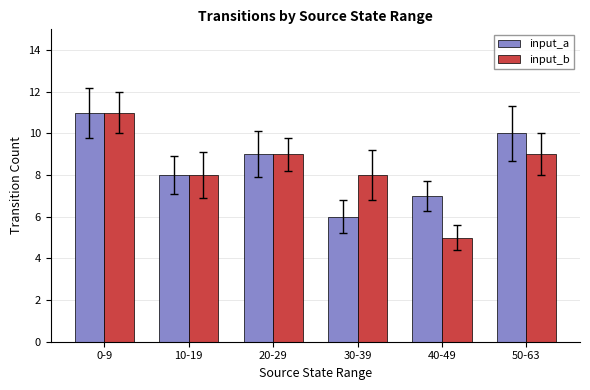

Reading left to right, list all the values displayed in this chart.

input_a: 11	8	9	6	7	10
input_b: 11	8	9	8	5	9